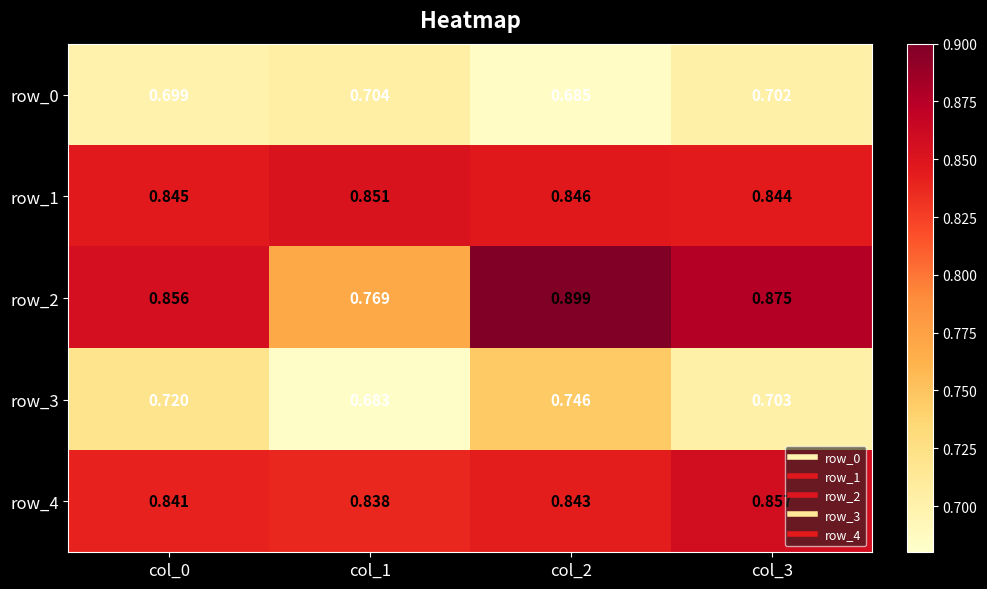

At how many categories does at least one series exceed 0?

4